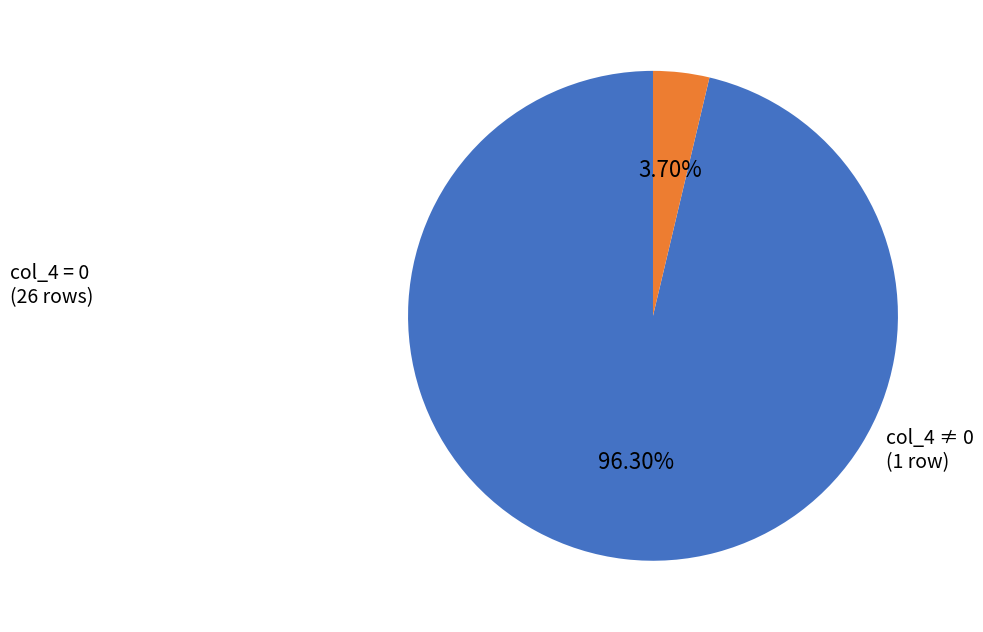

To the nearest percent, what is the average slice percentage?

50%